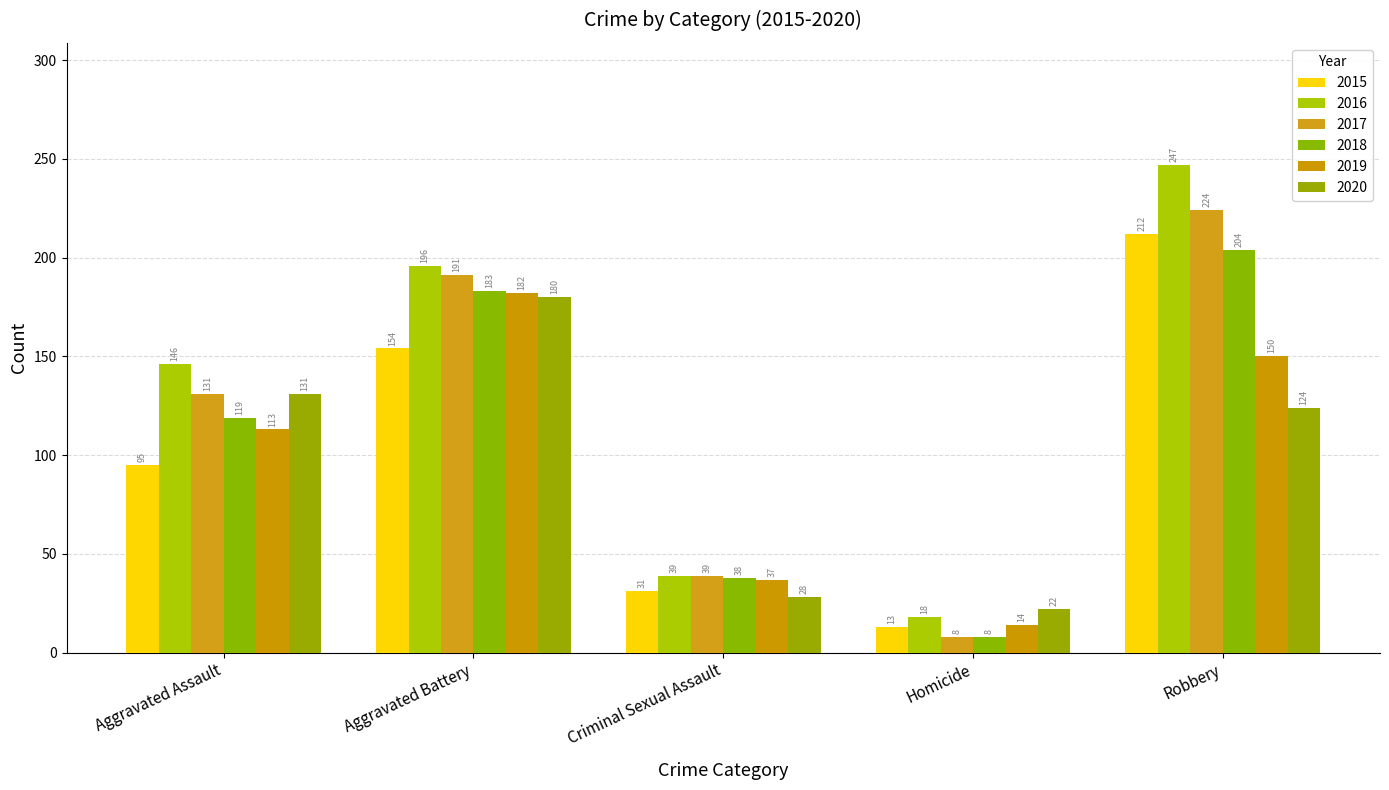

Does the chart contain stacked bars?

No